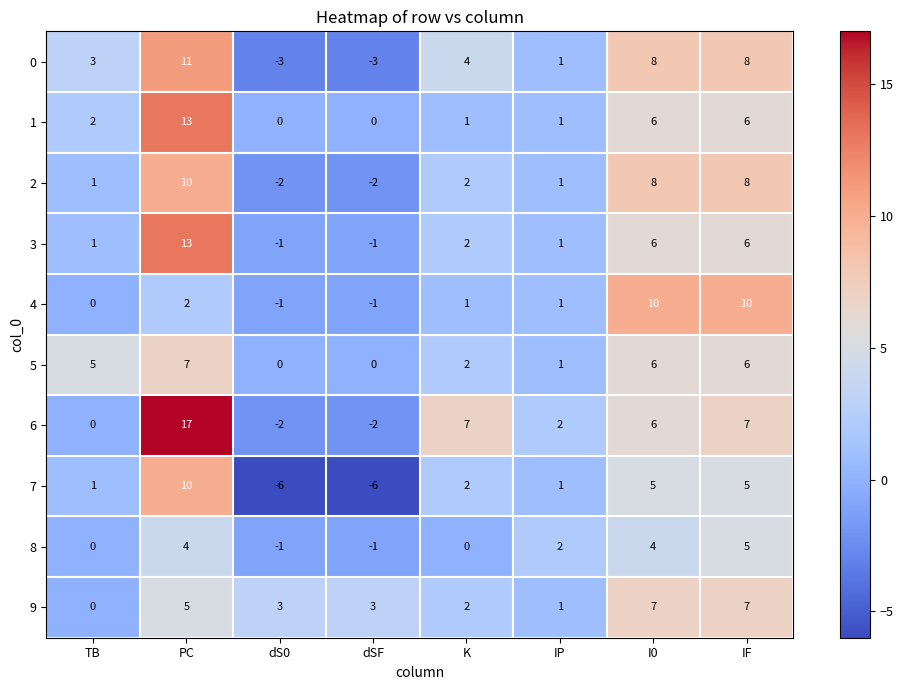

The value of 3 at K is 2. True or false?

True